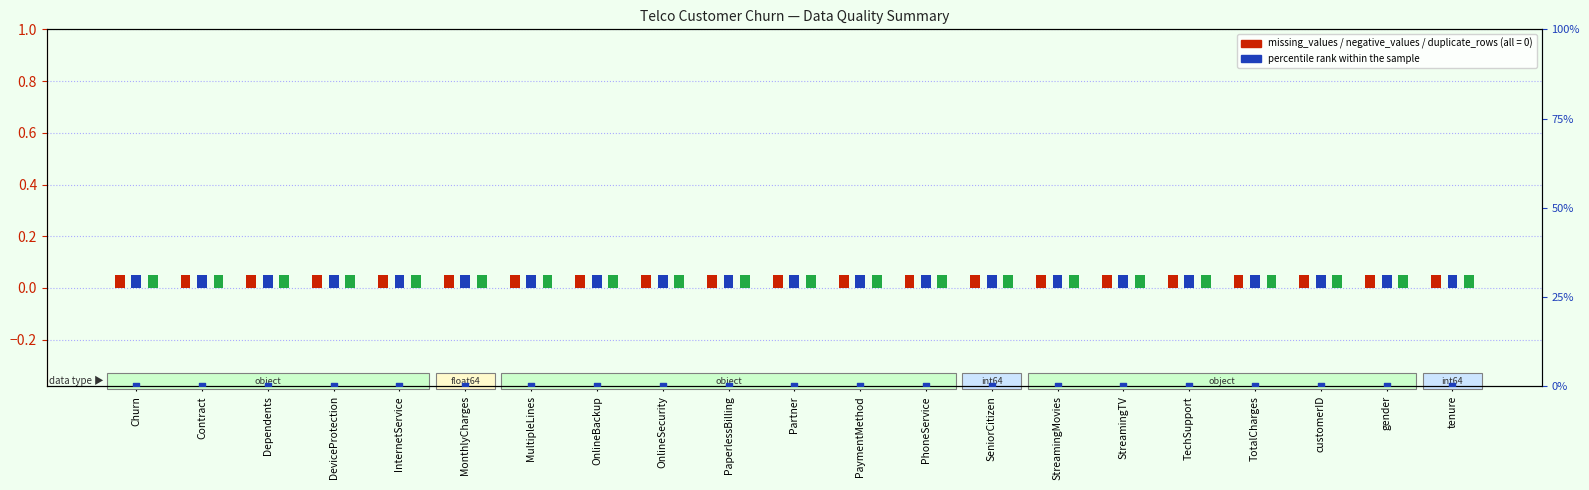

Is the value of missing_values at customerID greater than the value of duplicate_rows at PaymentMethod?

No